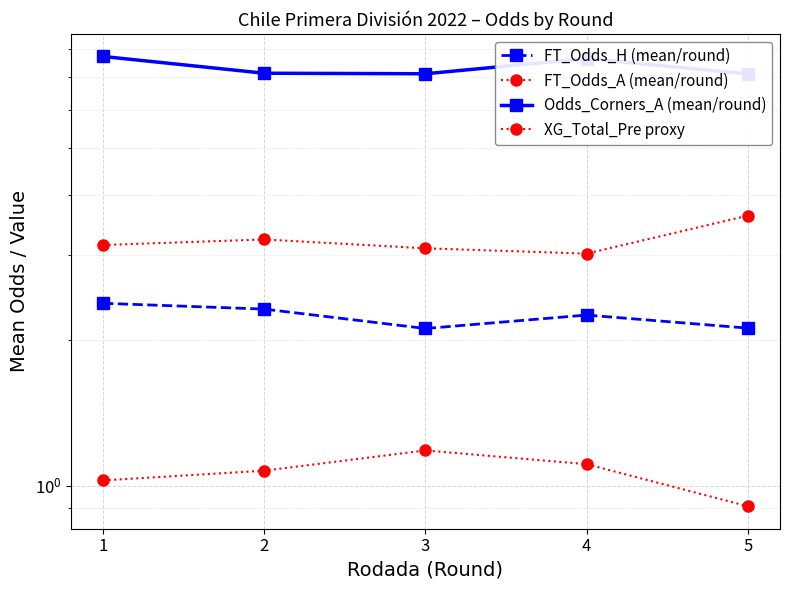

What is the value of the FT_Odds_H (mean/round) point at the 2nd from the left?

2.3